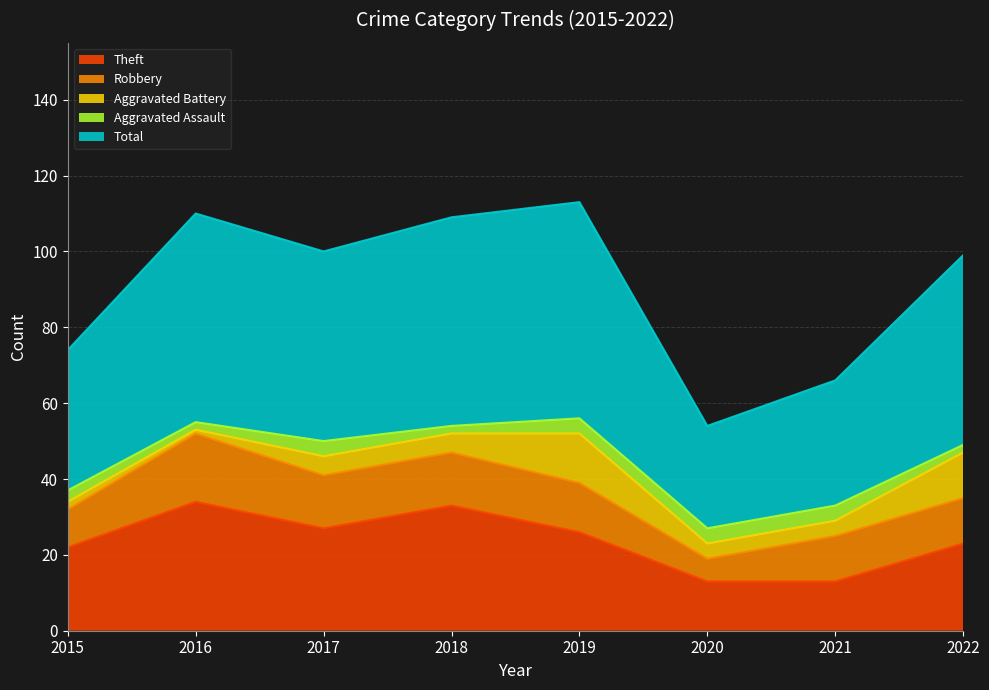

What is the sum of all Robbery values?

99